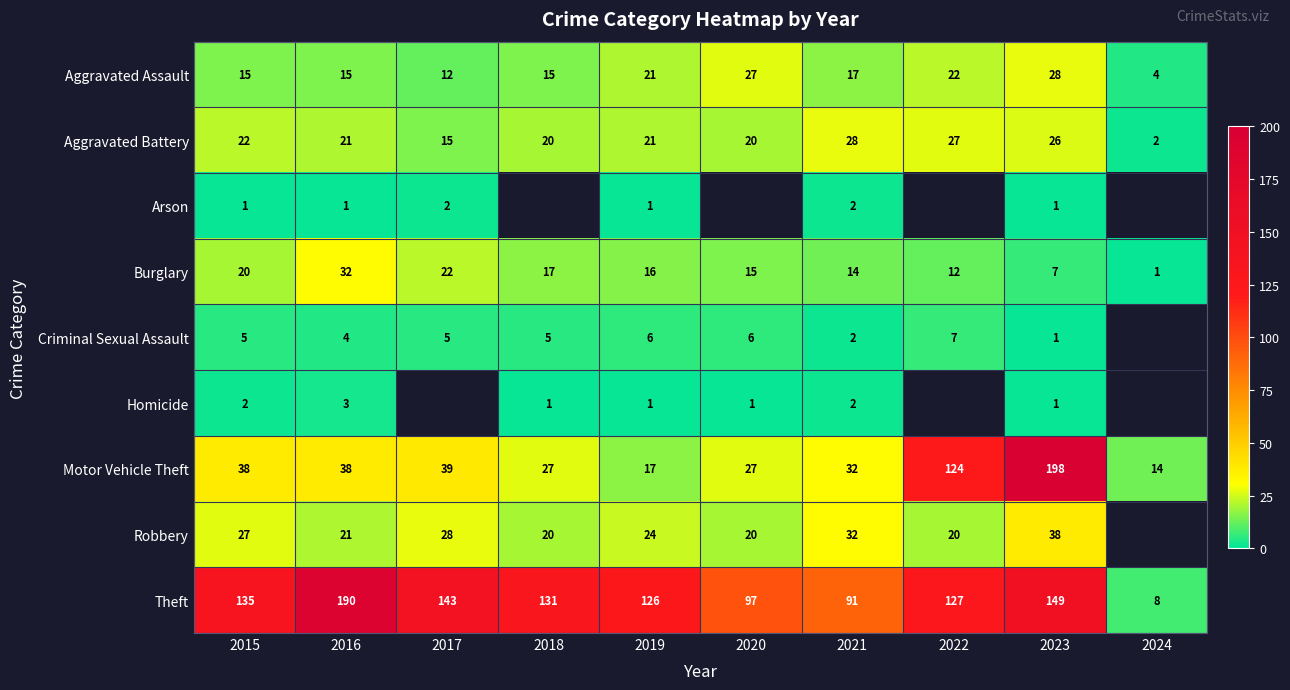

What value does the Aggravated Assault series have at 2019, to the nearest 5?

20